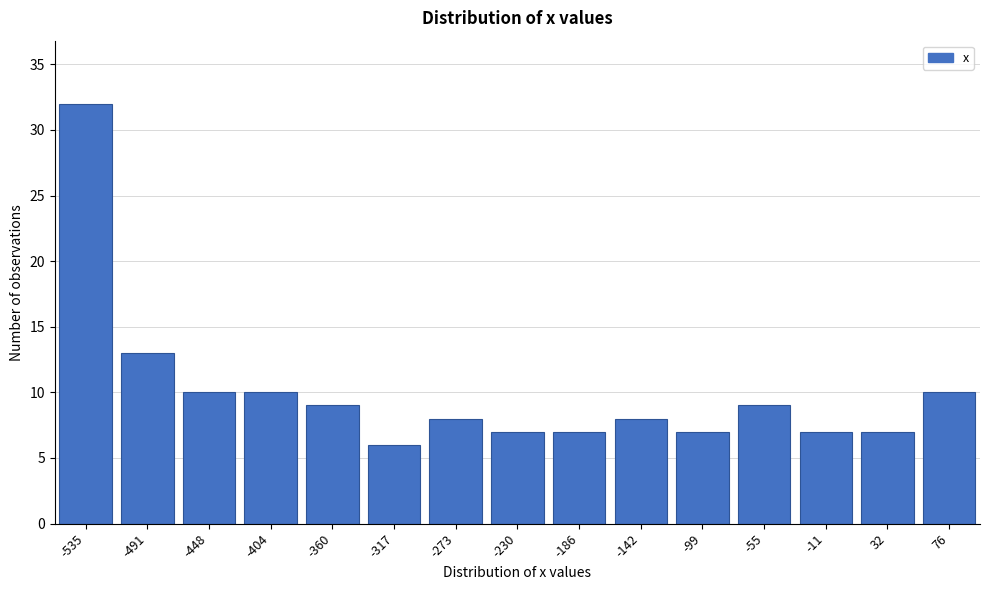

Reading left to right, list all the values displayed in this chart.

32	13	10	10	9	6	8	7	7	8	7	9	7	7	10